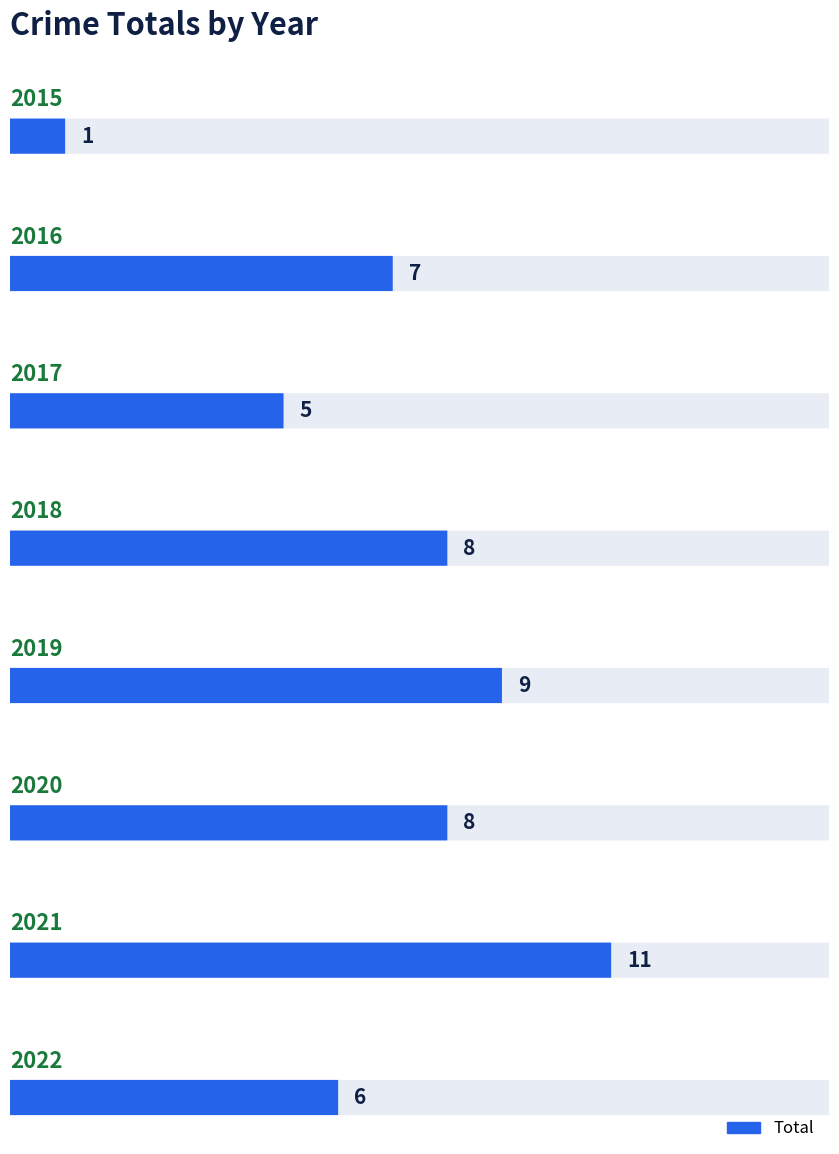

Which category has the lowest value across all series?

2015